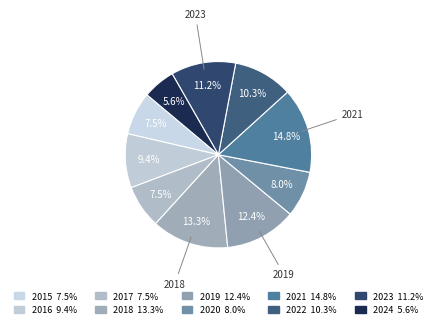

Count the number of slices in the pie.

10